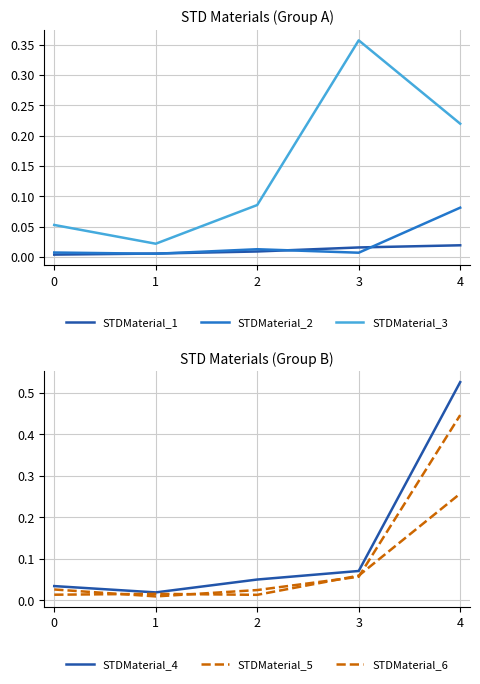

How many lines are shown in the chart?

6